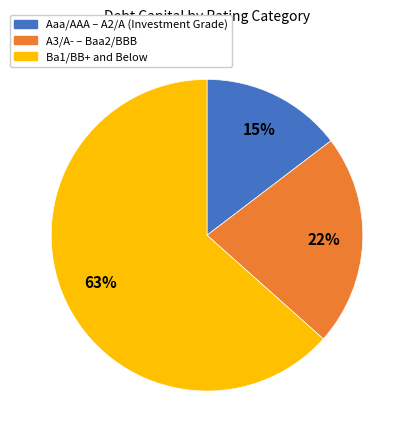

To the nearest percent, what is the average slice percentage?

33%